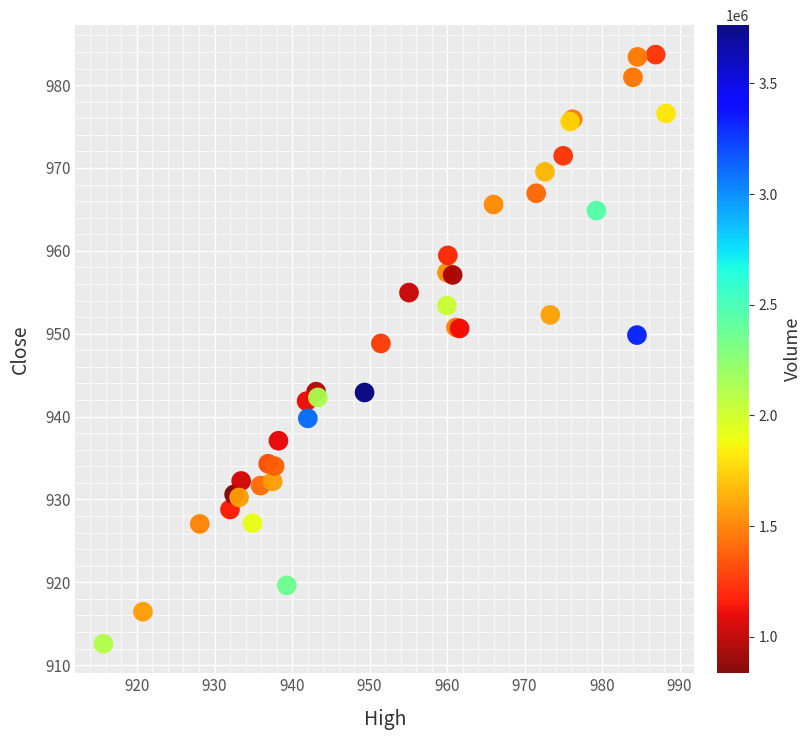

What Y value in the scatter plot is closest to 948?

948.8